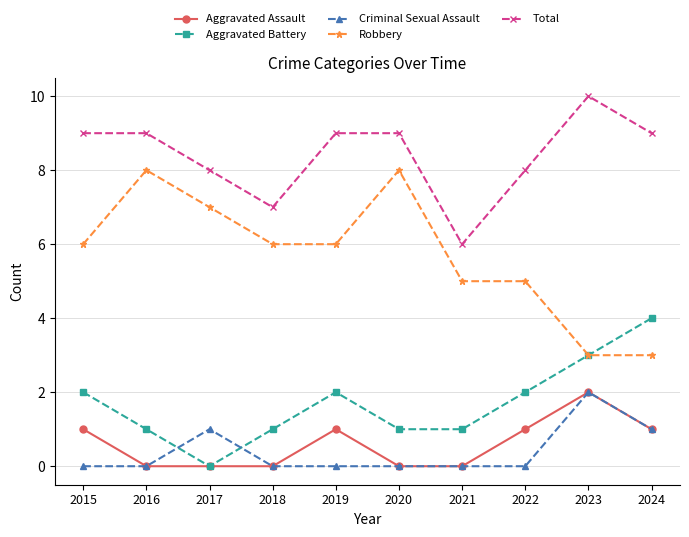

Where do Criminal Sexual Assault and Aggravated Battery first cross each other?

2016 and 2017